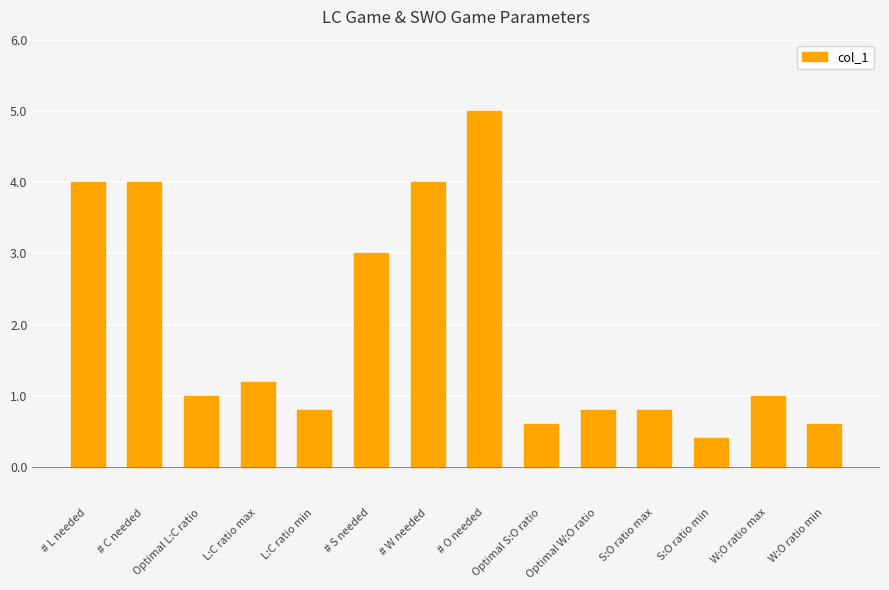

What position from the left is W:O ratio max?

13